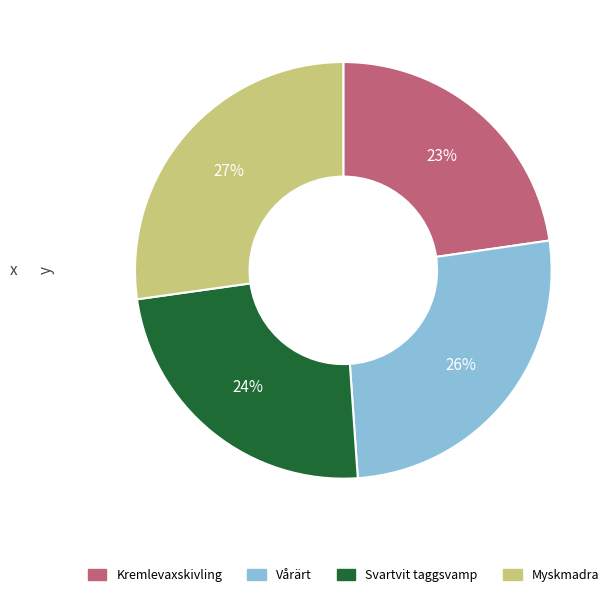

Which has a higher value, Kremlevaxskivling or Myskmadra?

Myskmadra